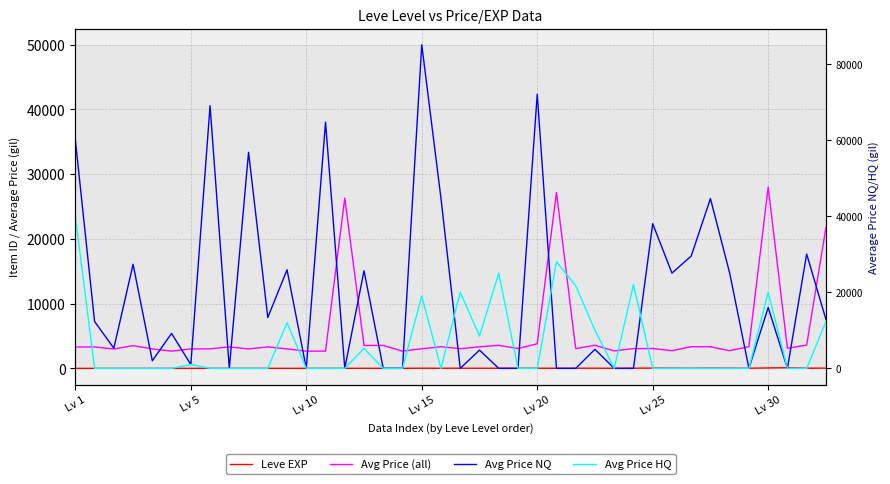

What is the value of the Leve EXP point at the 7th from the left?

6